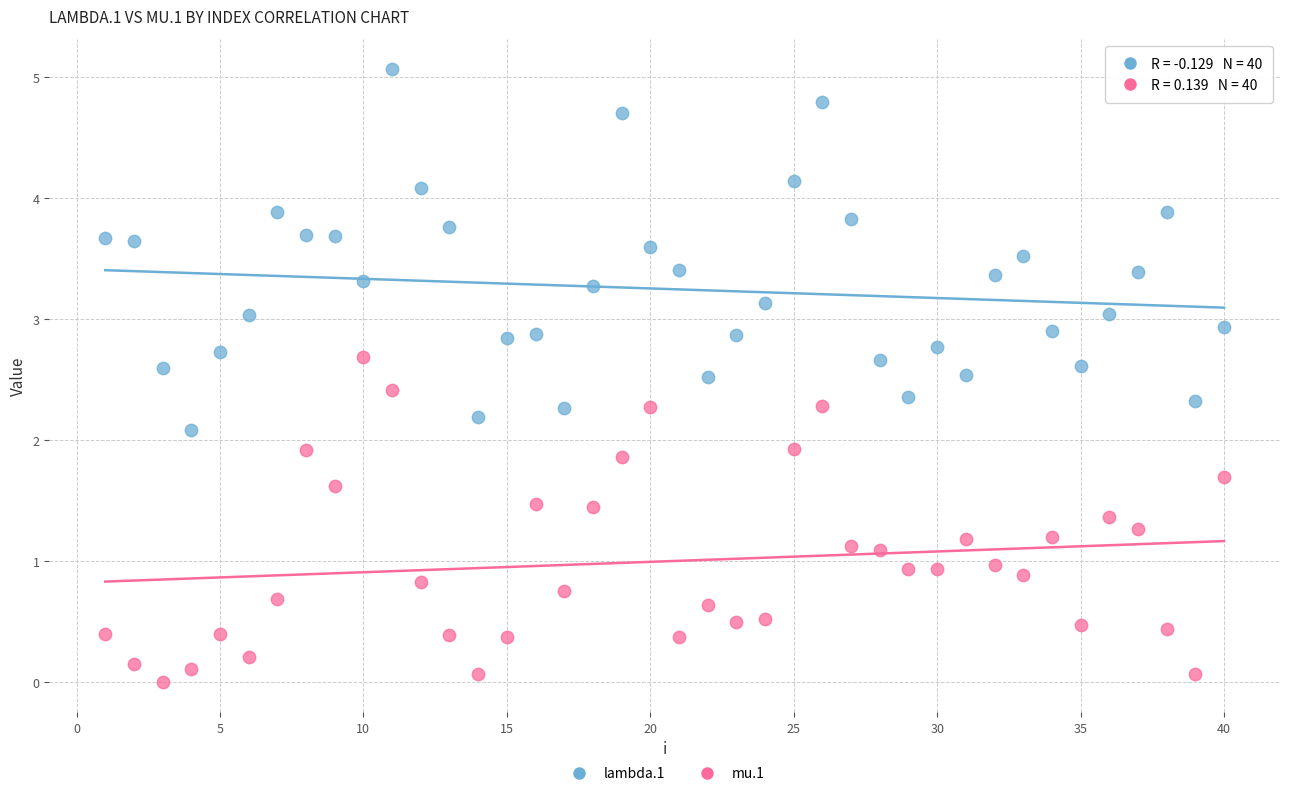

Which series contains the lowest Y value?

mu.1